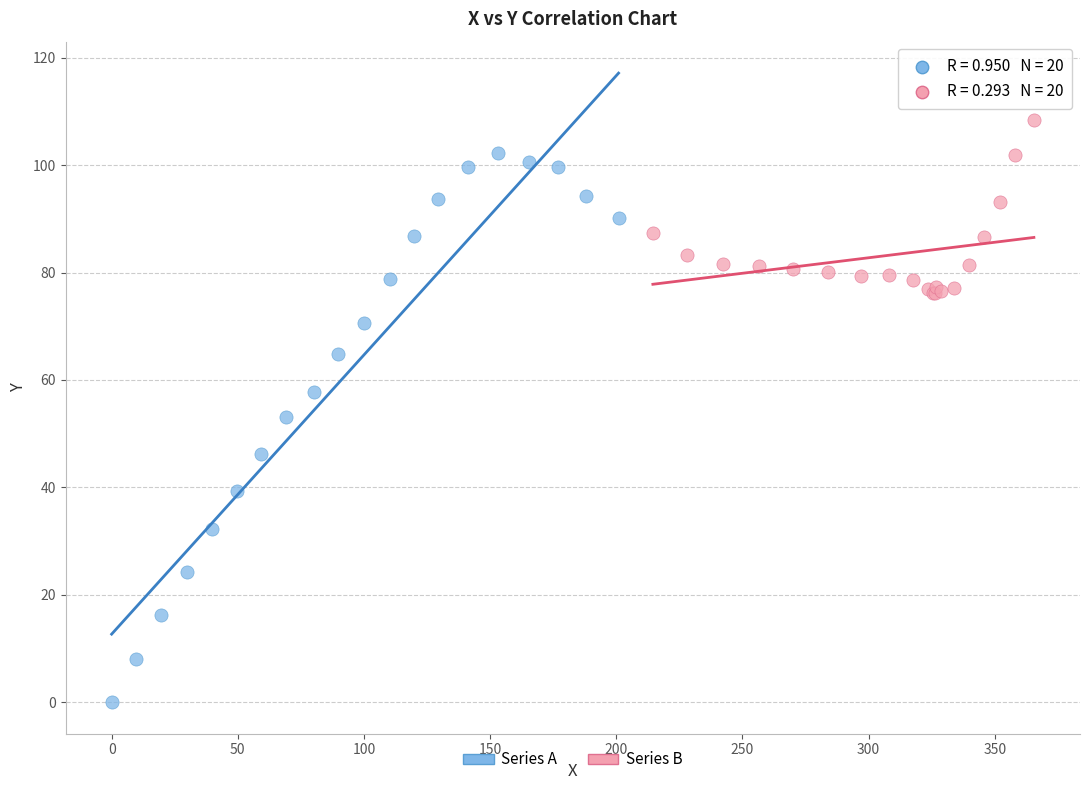

What are all the series names shown in the legend?

Series A, Series B